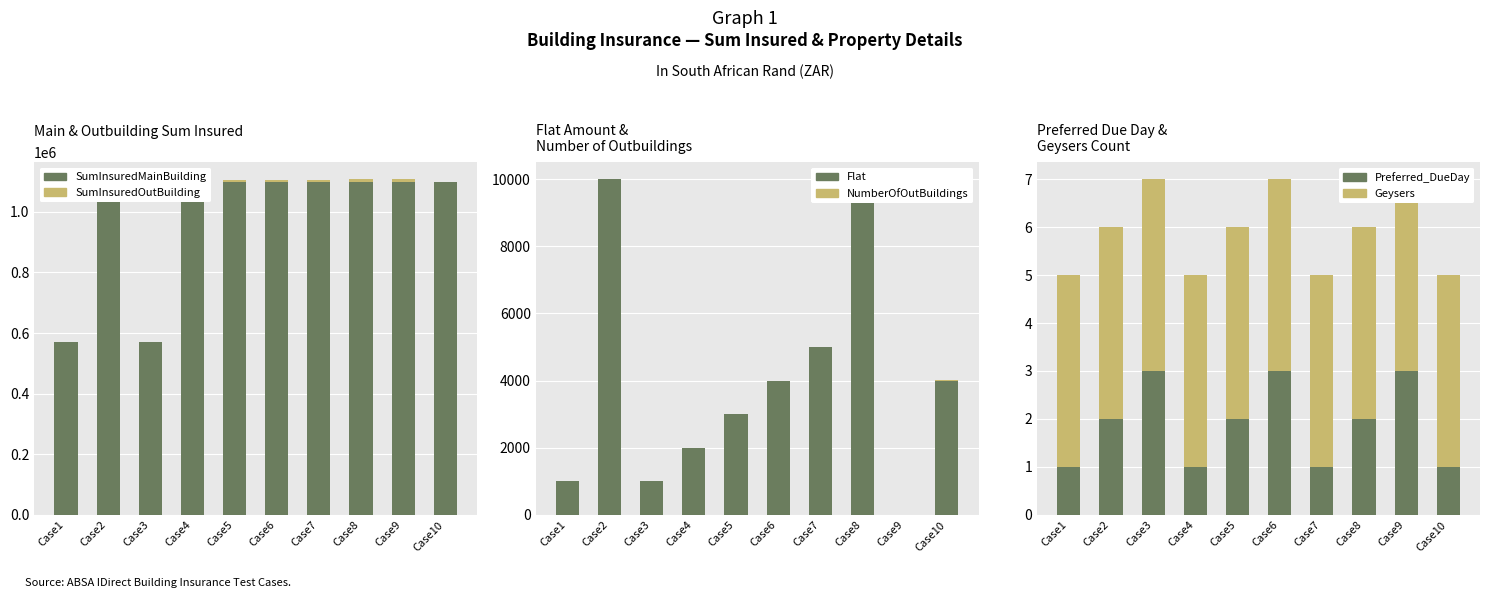

List the labels in order of Preferred_DueDay value, smallest first.

Case1, Case4, Case7, Case10, Case2, Case5, Case8, Case3, Case6, Case9